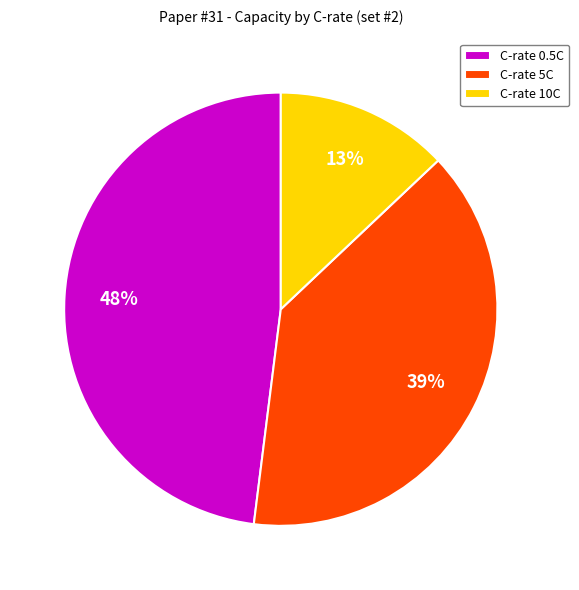

How many segments does this pie chart have?

3